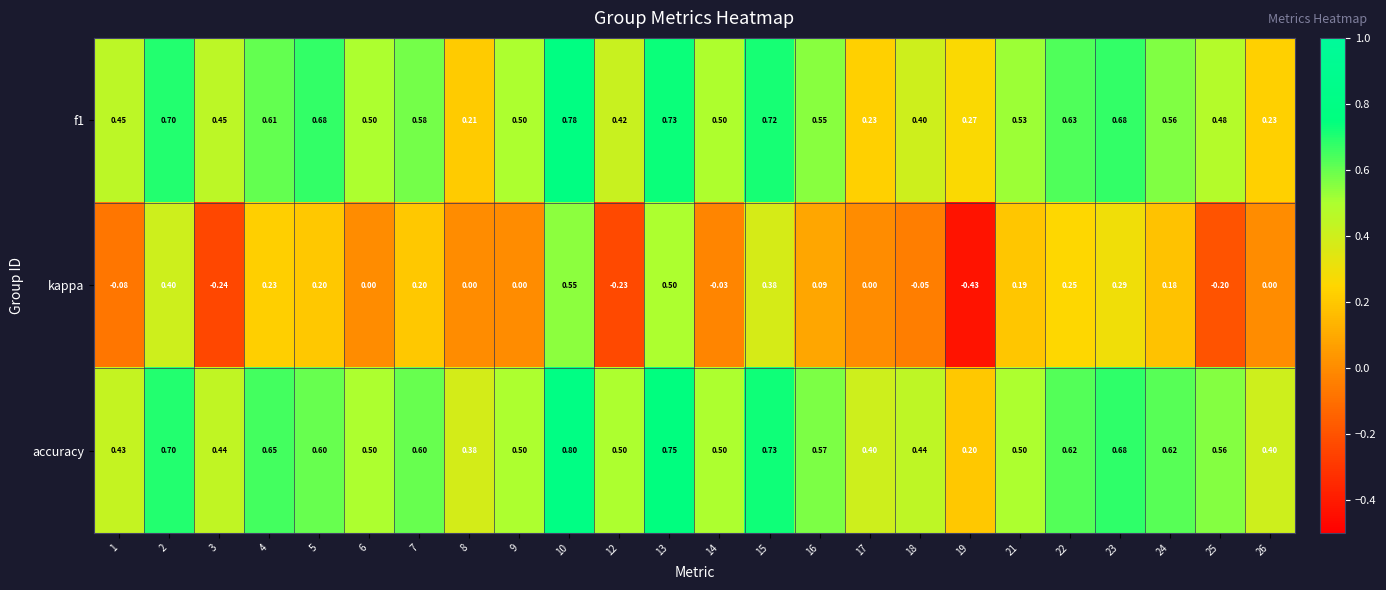

Which series changed the most between 6 and 16?

kappa